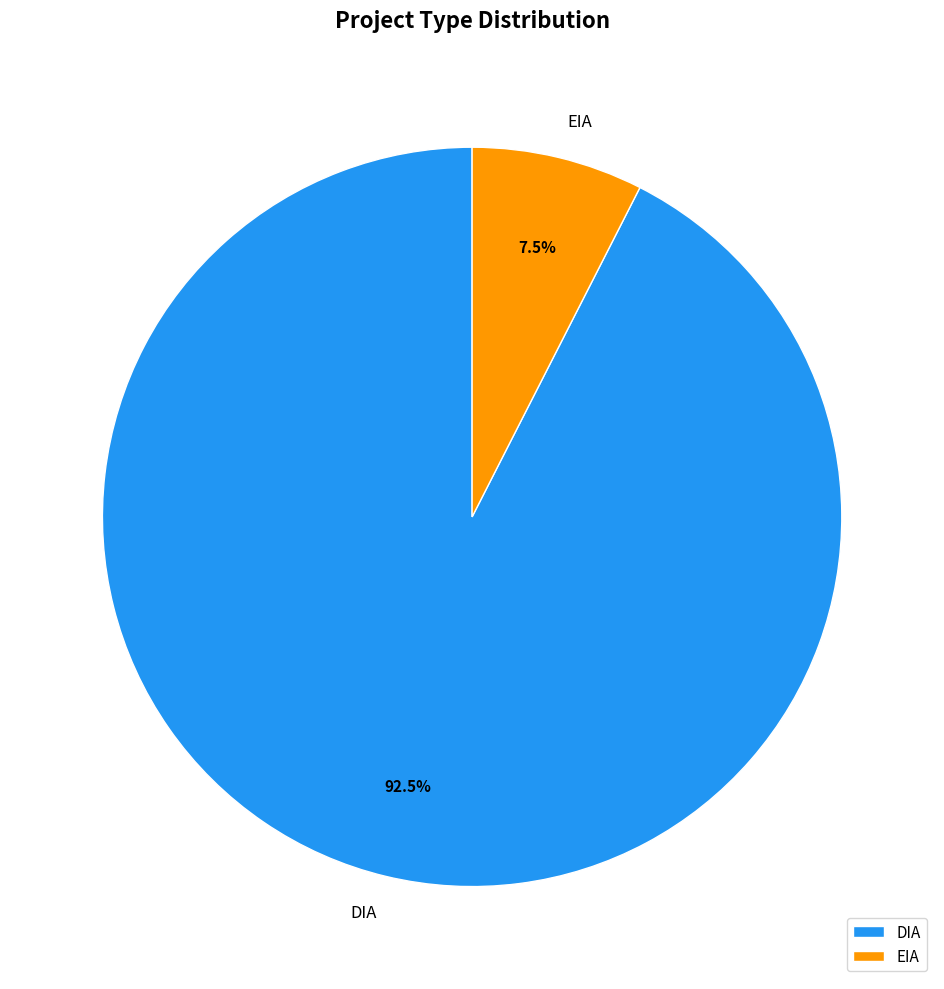

What is the majority slice?

DIA